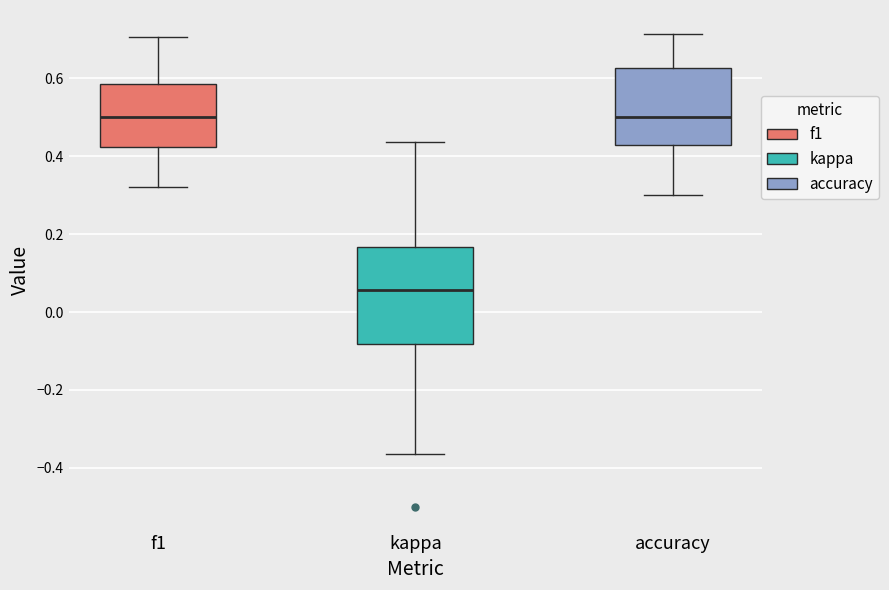

Reading left to right, transcribe this box plot: for each box, give where its median line is, the range the box spans, and where its two whiskers end, as read against the y-axis. The values are not printed on the chart, so give them approximately, as read against the axis.

f1: median 0.50, box 0.42 to 0.58, whiskers 0.32 to 0.70
kappa: median 0.06, box -0.08 to 0.16, whiskers -0.36 to 0.44
accuracy: median 0.50, box 0.42 to 0.62, whiskers 0.30 to 0.72